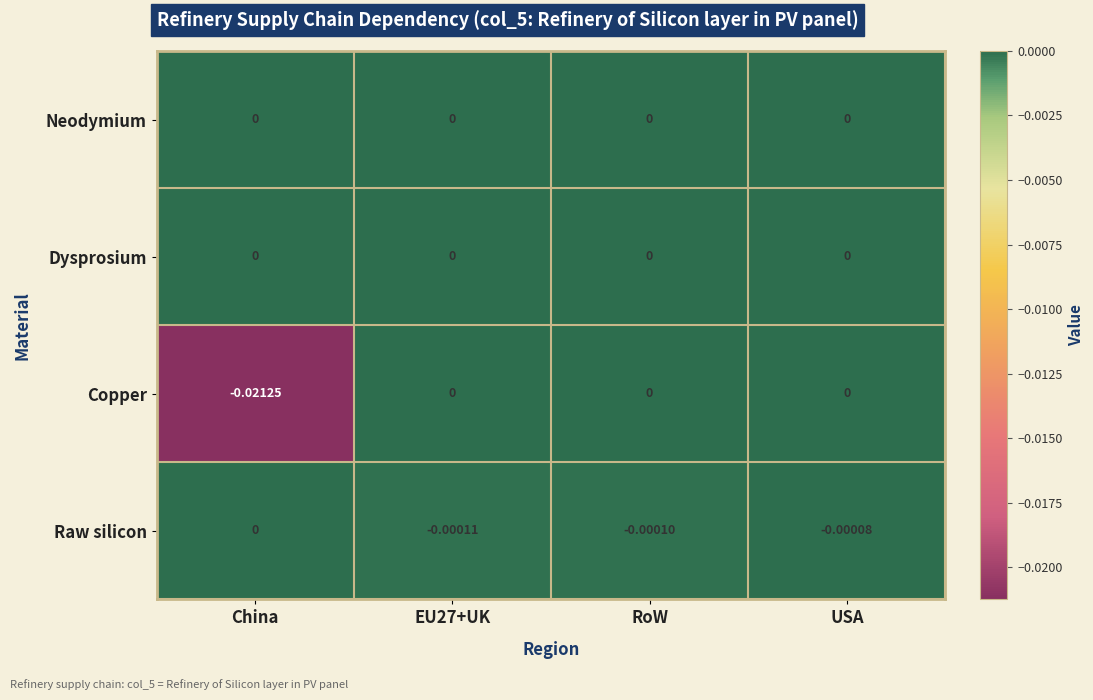

How many distinct data groups are displayed?

4